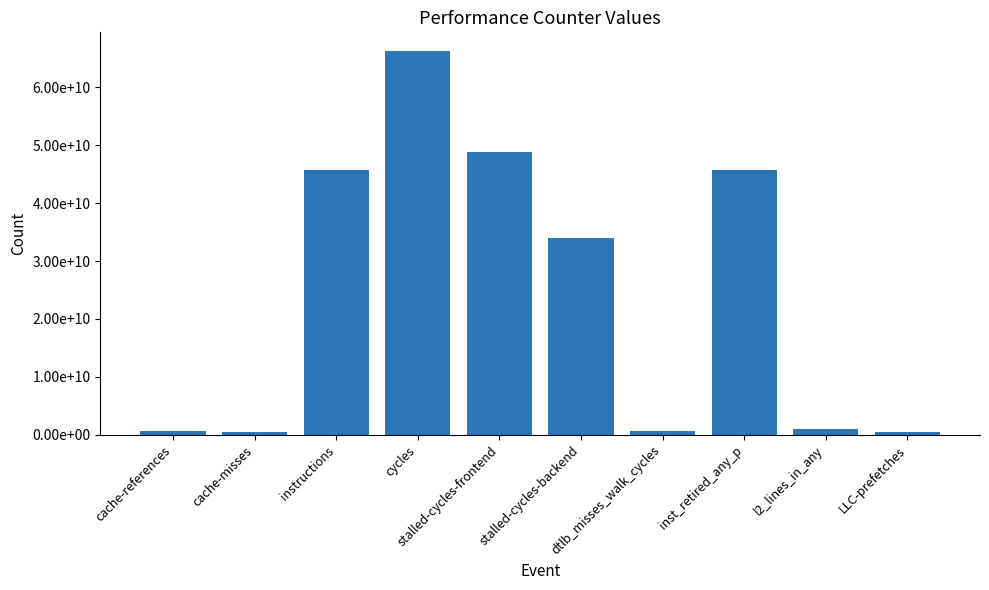

List the labels in order of value, smallest first.

LLC-prefetches, cache-misses, cache-references, dtlb_misses_walk_cycles, l2_lines_in_any, stalled-cycles-backend, instructions, inst_retired_any_p, stalled-cycles-frontend, cycles